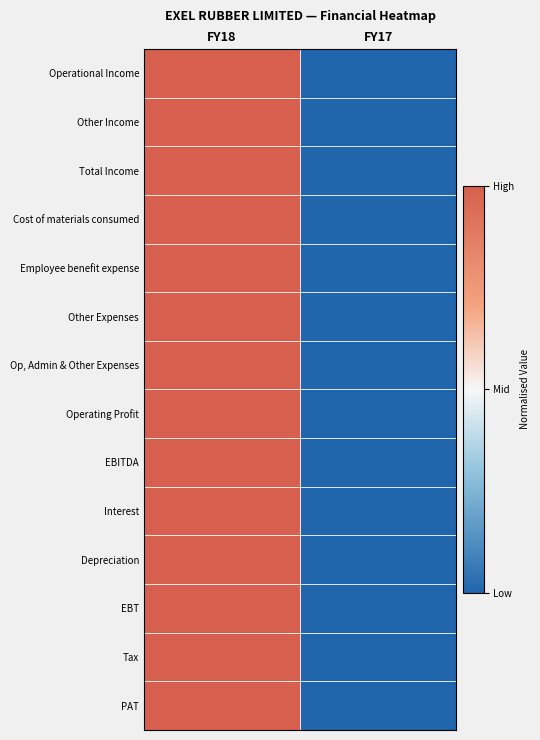

Reading left to right, extract all data points from this chart.

Operational Income: FY18=1	FY17=0
Other Income: FY18=1	FY17=0
Total Income: FY18=1	FY17=0
Cost of materials consumed: FY18=1	FY17=0
Employee benefit expense: FY18=1	FY17=0
Other Expenses: FY18=1	FY17=0
Op, Admin & Other Expenses: FY18=1	FY17=0
Operating Profit: FY18=1	FY17=0
EBITDA: FY18=1	FY17=0
Interest: FY18=1	FY17=0
Depreciation: FY18=1	FY17=0
EBT: FY18=1	FY17=0
Tax: FY18=1	FY17=0
PAT: FY18=1	FY17=0